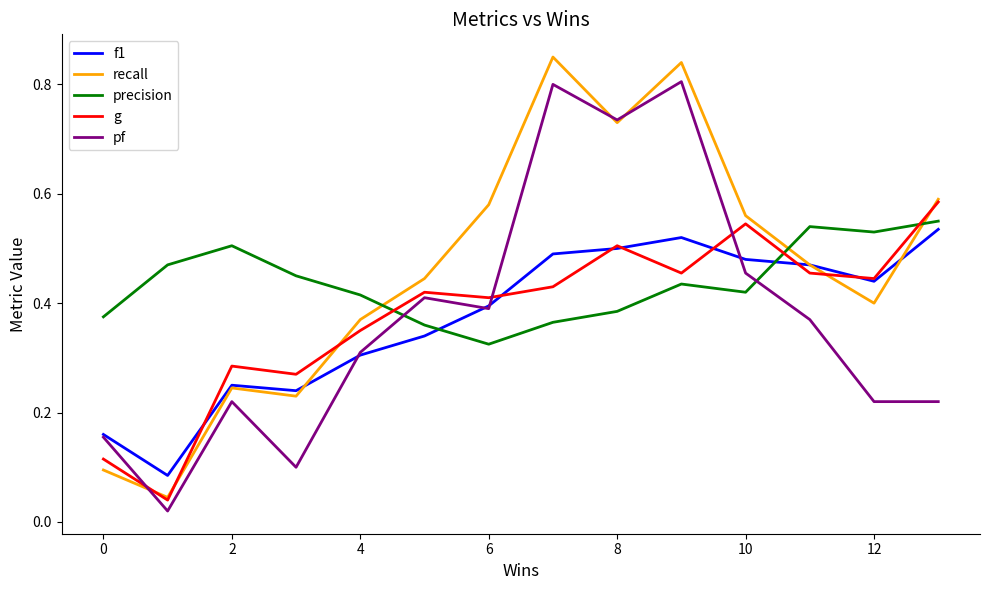

Which series has the largest range (max minus min)?

recall